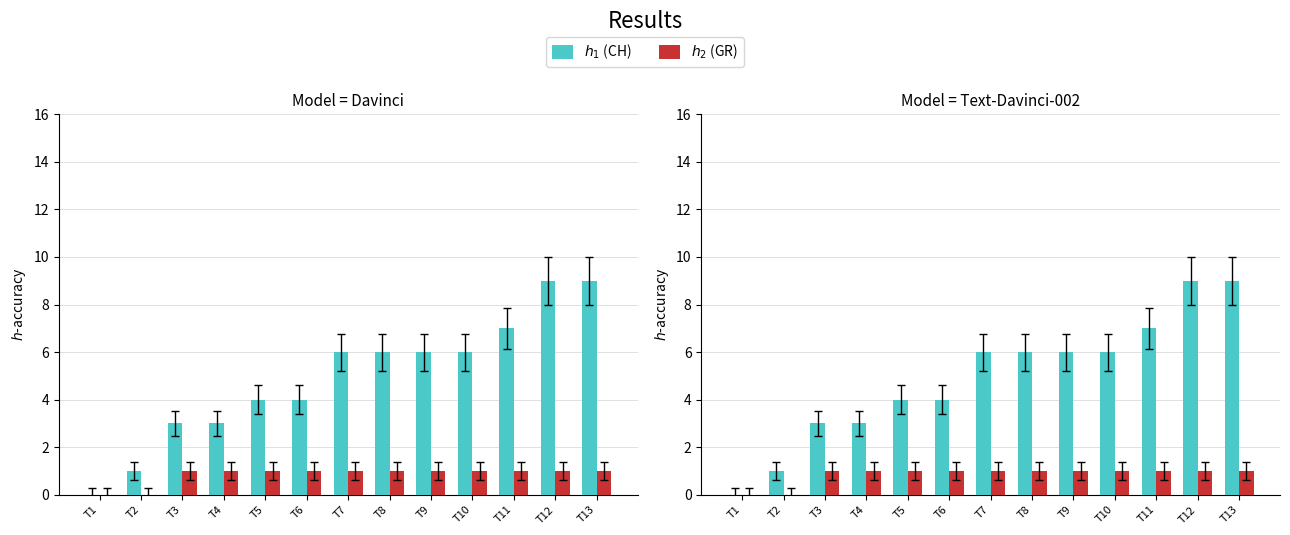

What is the greatest value displayed?

9